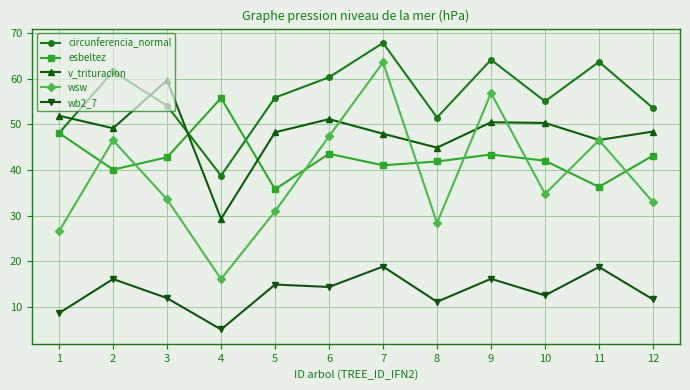

What is the highest value of the circunferencia_normal series?

67.8